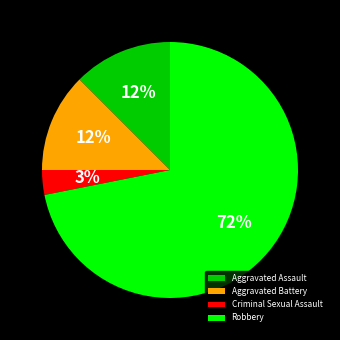

Does Robbery represent more than half of the total?

Yes